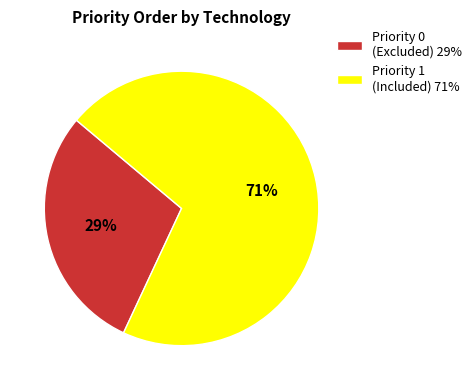

True or false: Priority 0 (Excluded) 29% accounts for 36% of the total.

False